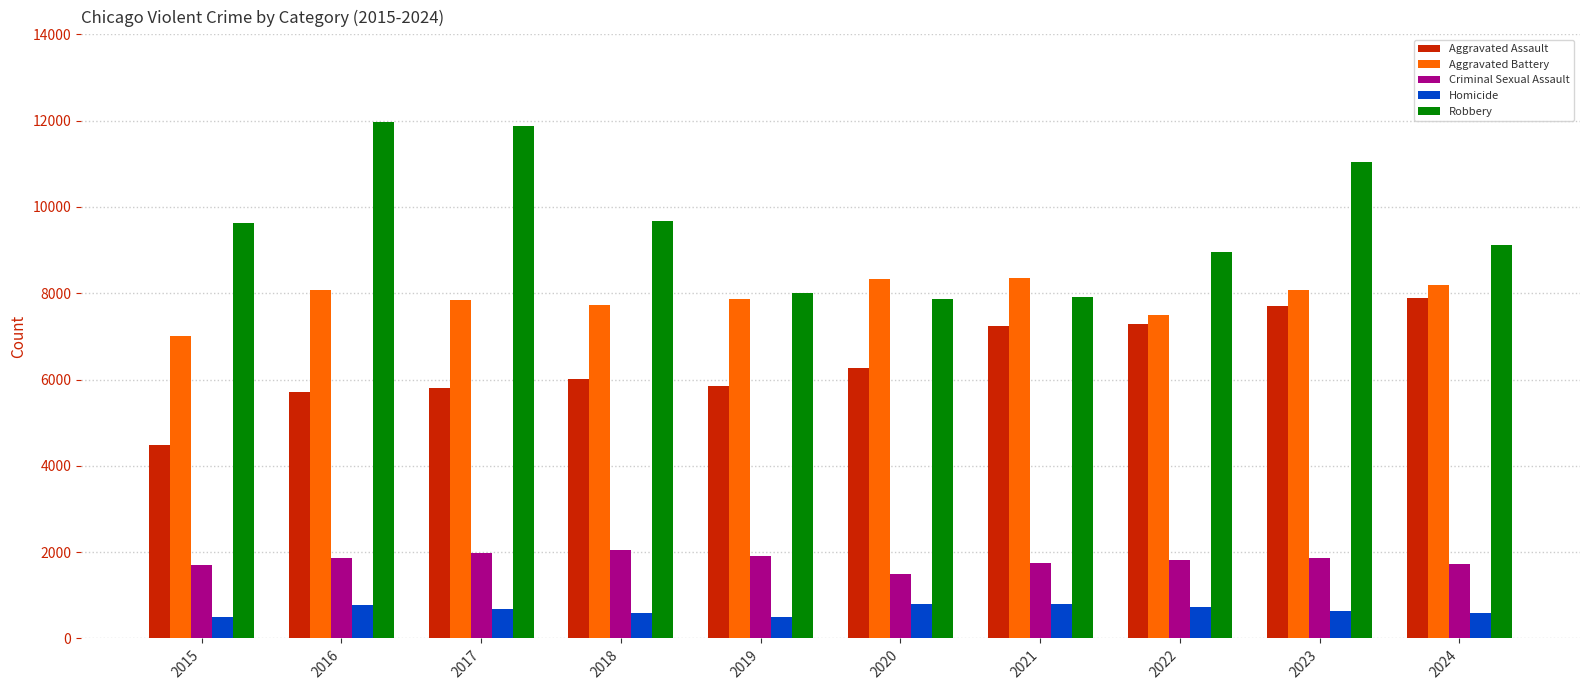

At how many categories does at least one series exceed 4088?

10